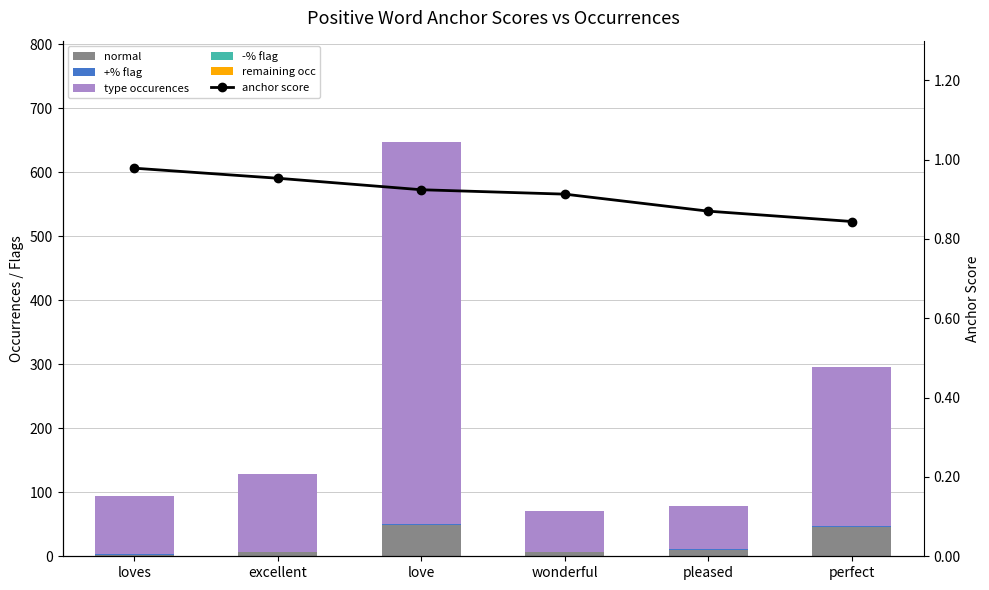

What is the difference between the highest and lowest values at loves?

91.0